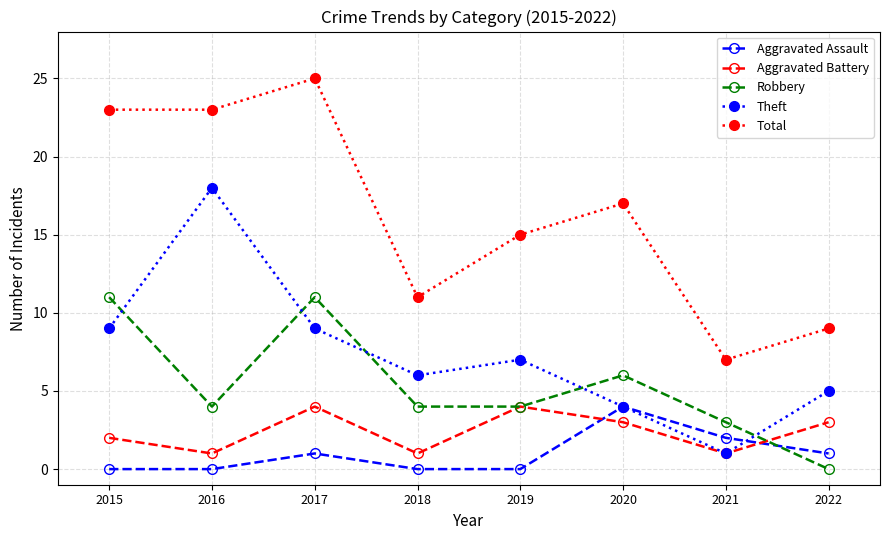

What is the total value across all series at 2022?

18